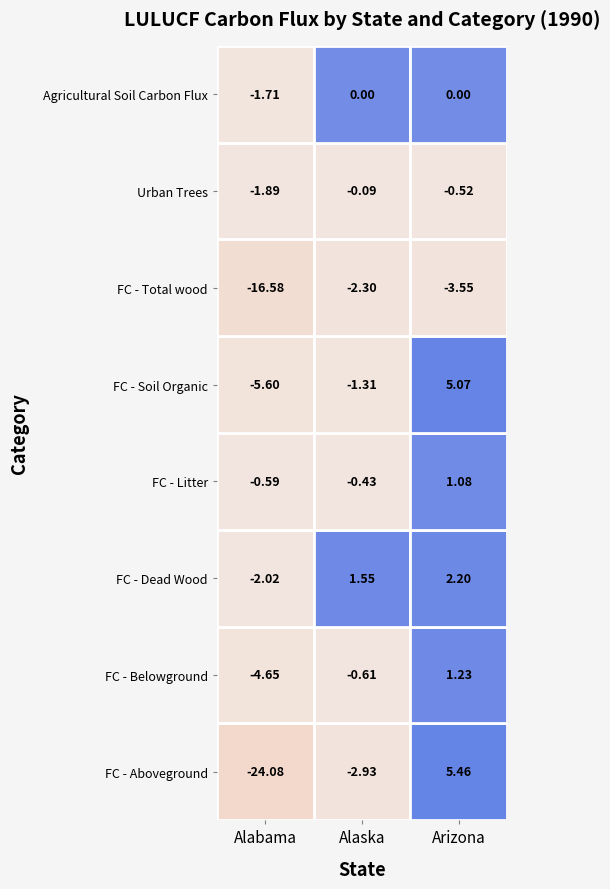

Is the value of FC - Dead Wood at Alaska greater than the value of FC - Litter at Arizona?

Yes